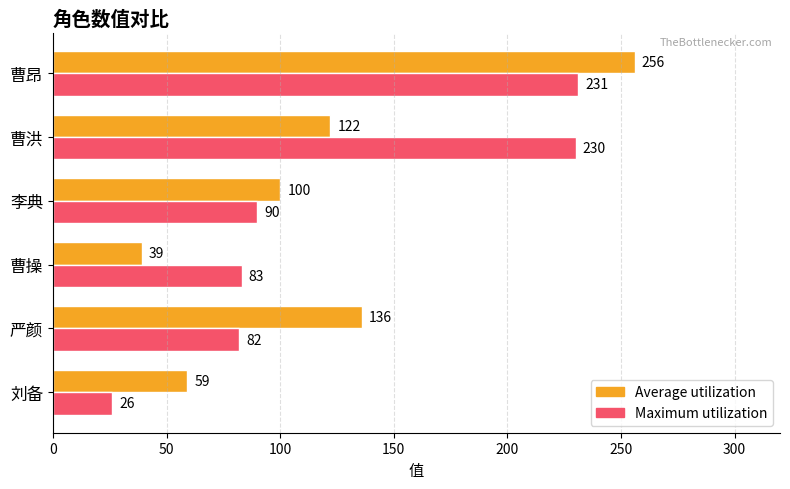

What is the approximate value of Maximum utilization at 刘备, to the nearest 5?

25